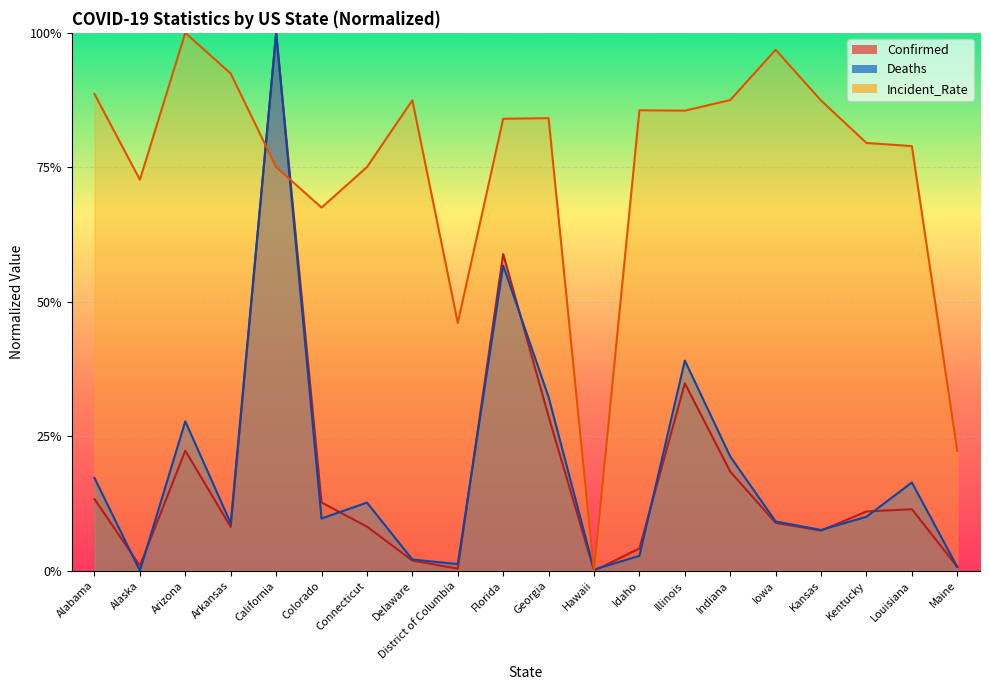

What is the value of the Incident_Rate point at the 7th from the left?

0.8